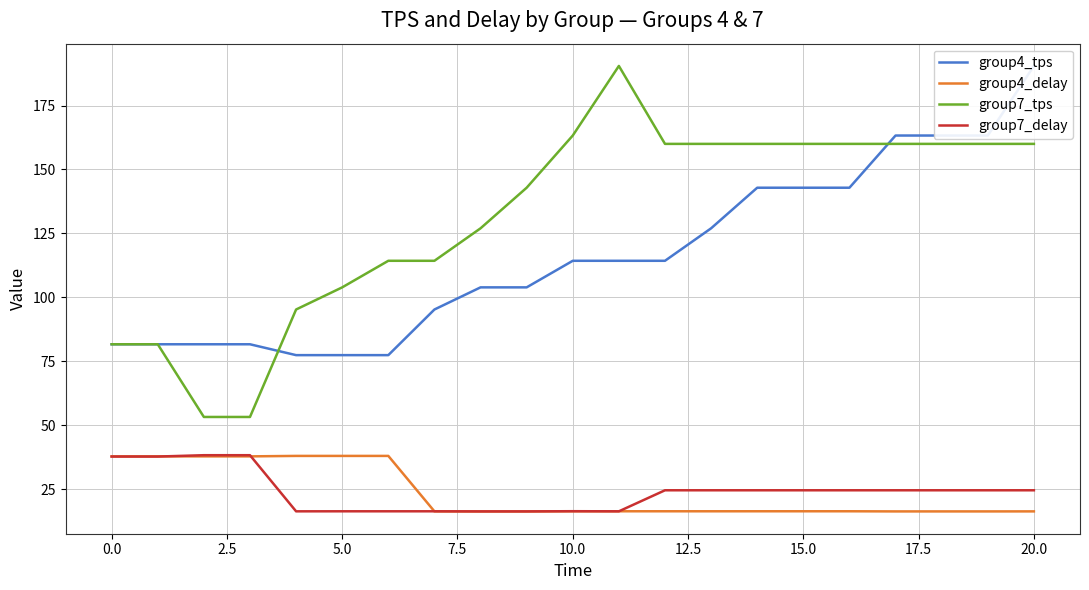

The value of group4_delay at 15.0 is 16.3. True or false?

True